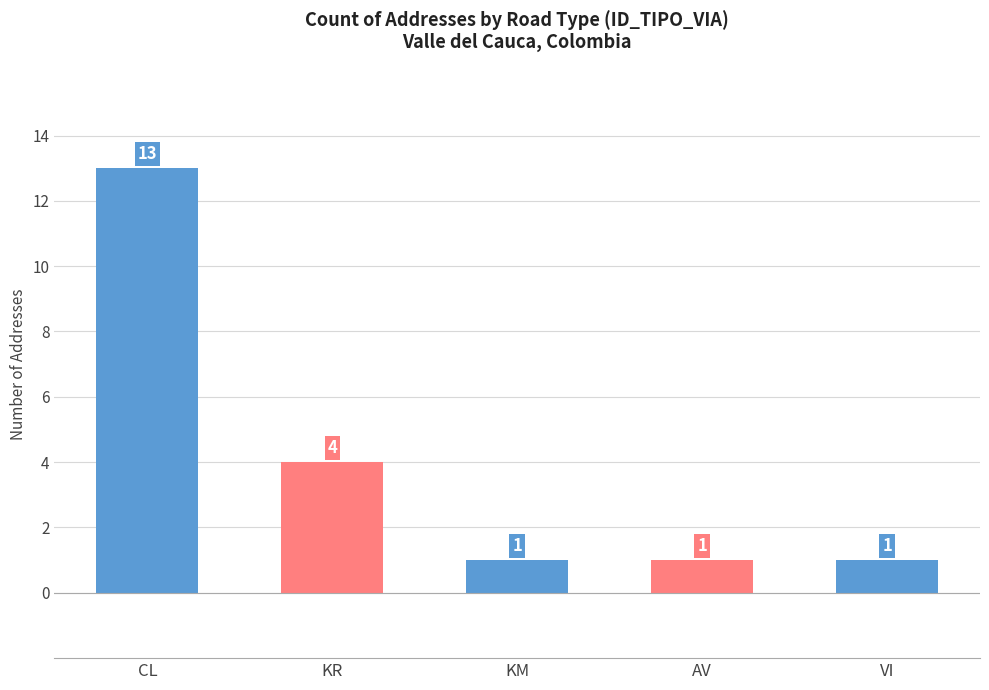

How many bars are there in total?

5